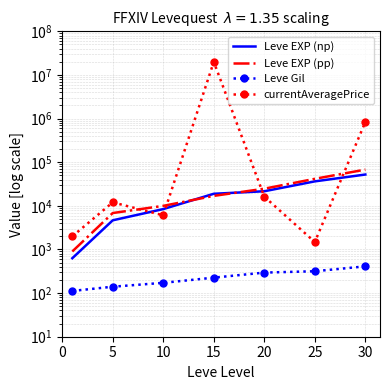

What is the maximum value shown in the chart?

20003952